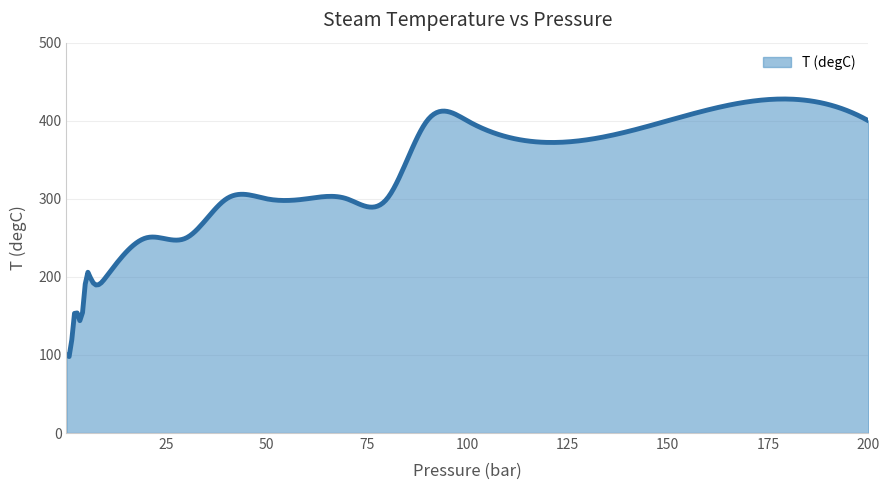

What is the difference between the maximum and minimum values?

329.9